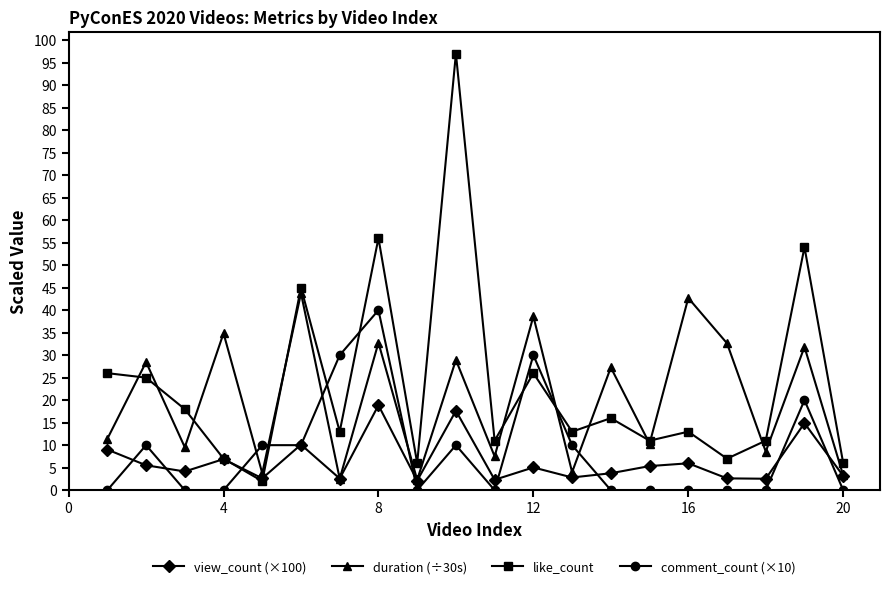

Which series has the largest total across all categories?

like_count